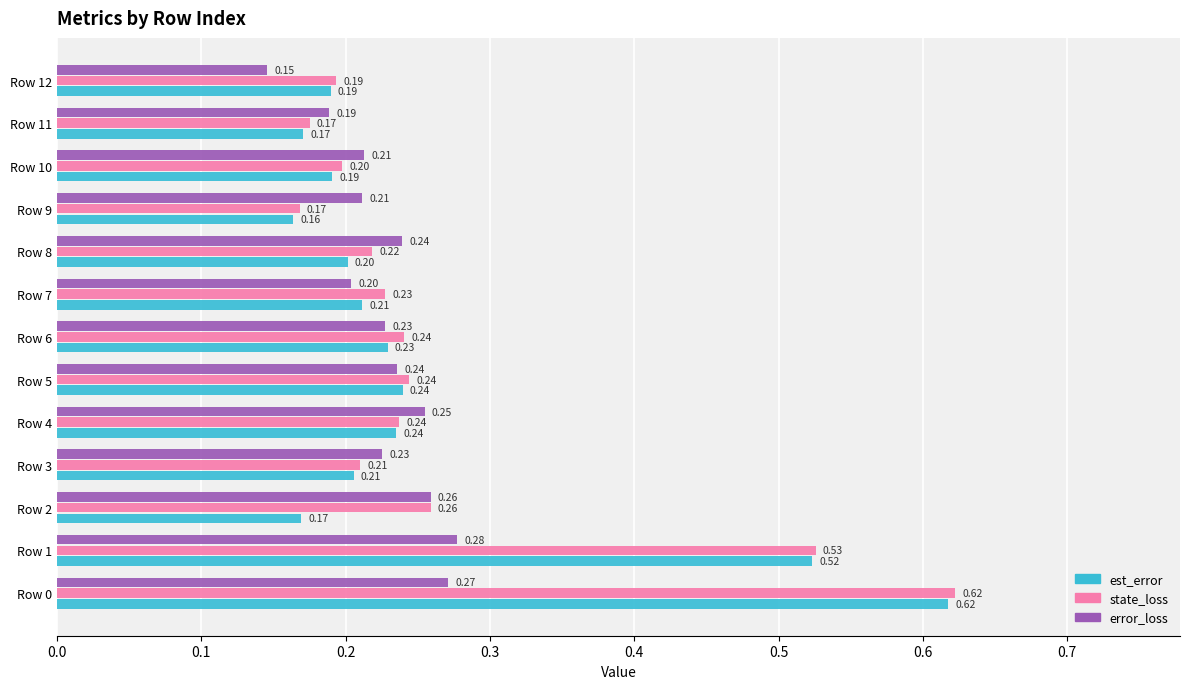

What is the difference between the maximum and second lowest values in the state_loss series?

0.4